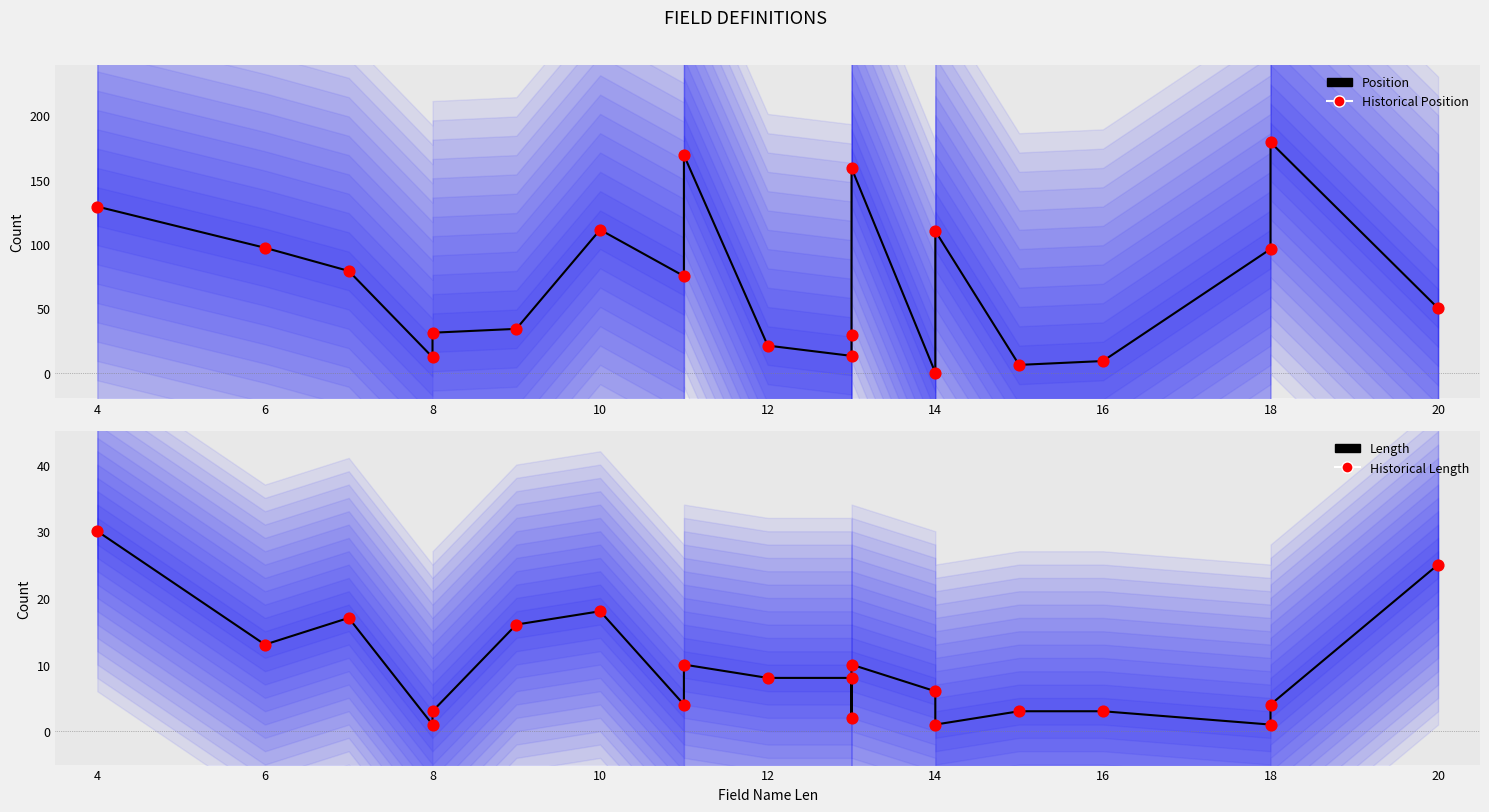

At which category is the sum across all series the highest?

18